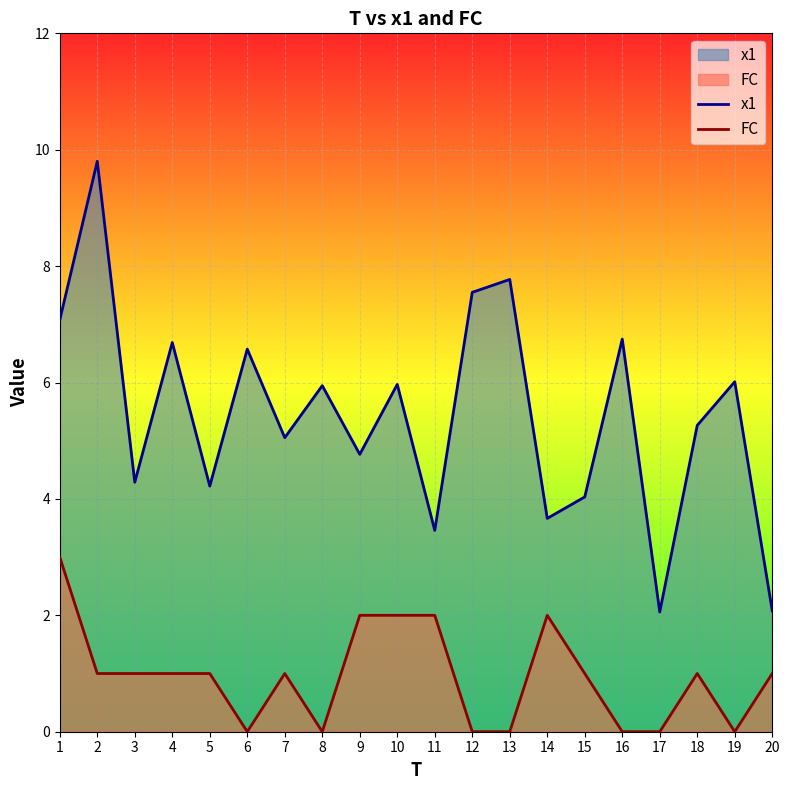

Where is FC nearest to the value 1?

2